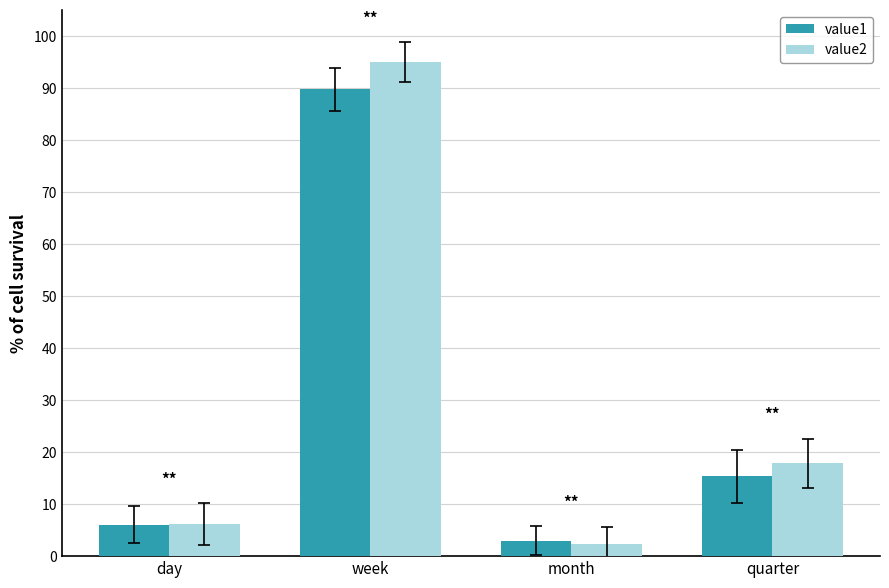

Are the bars horizontal?

No